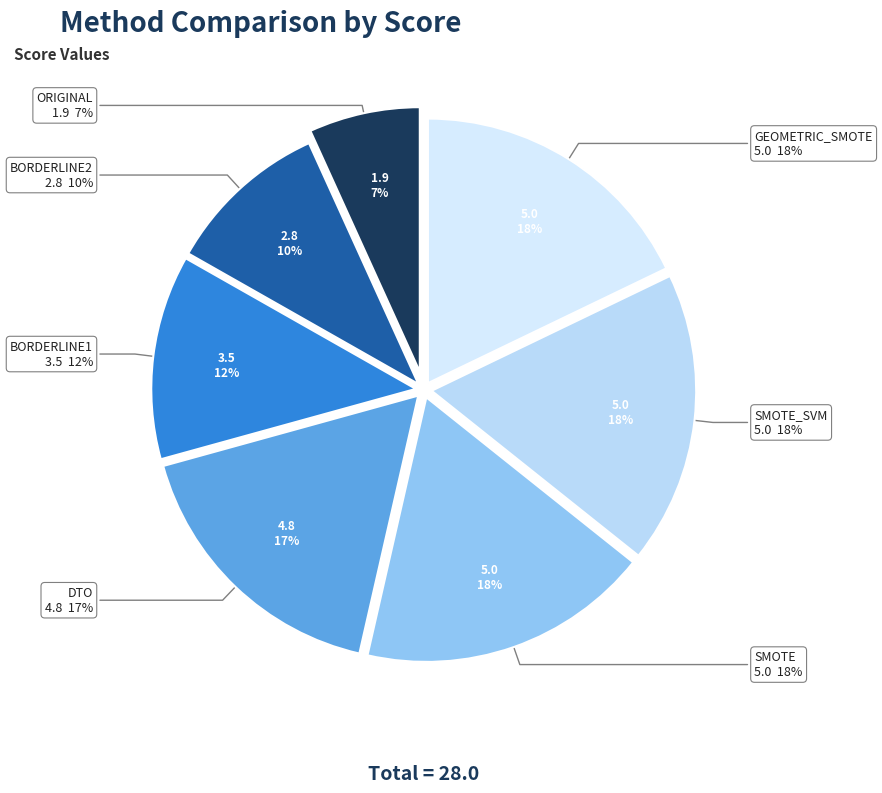

Is GEOMETRIC_SMOTE the majority of the pie?

No